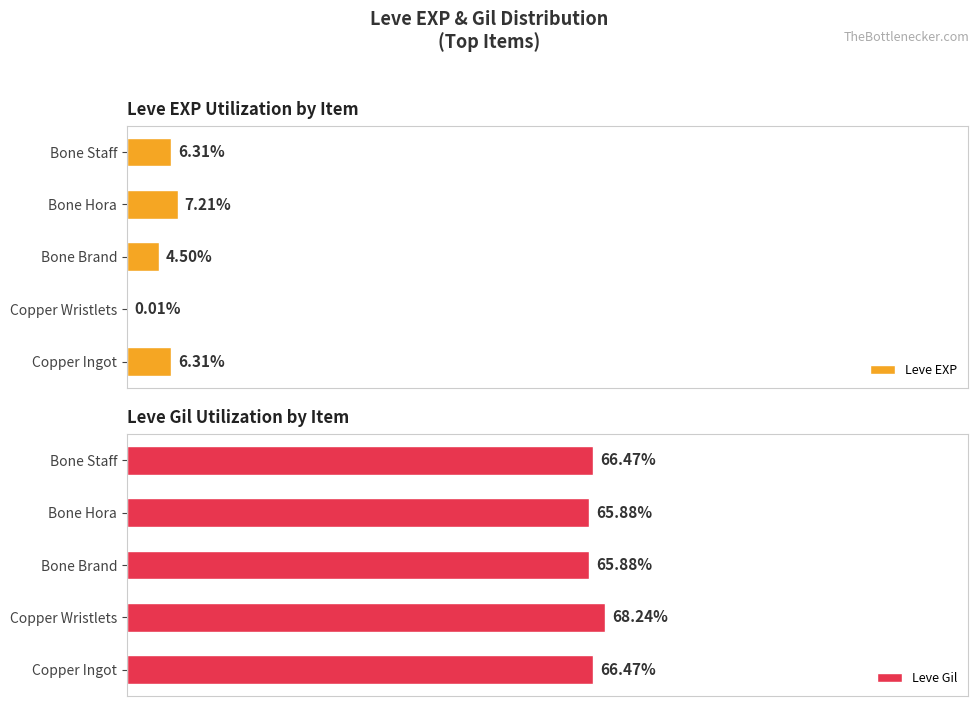

What is the value of the Leve EXP bar at the 3rd from the left?

4.5